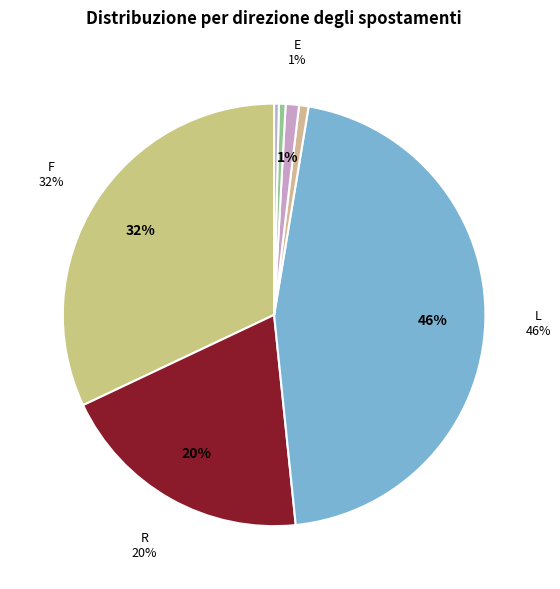

What percentage is NOT represented by W?

99.8%